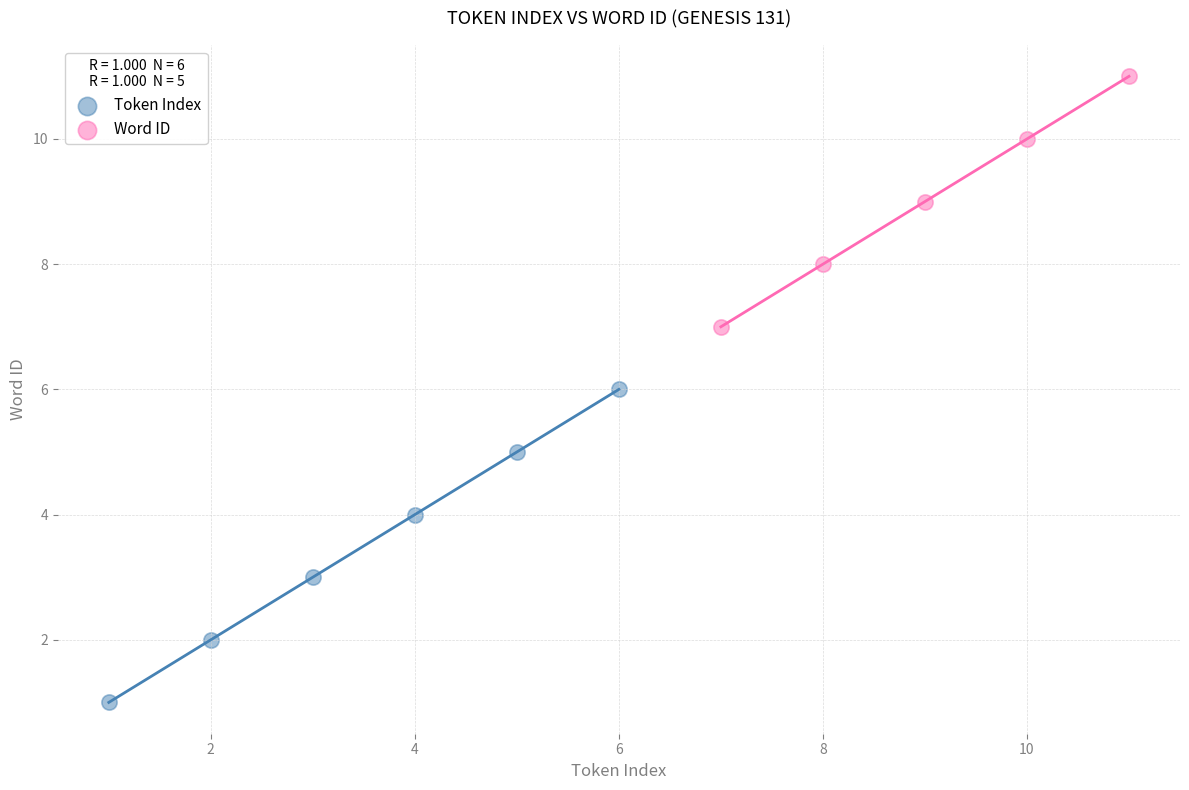

Which series has the widest spread of Y values?

Token Index